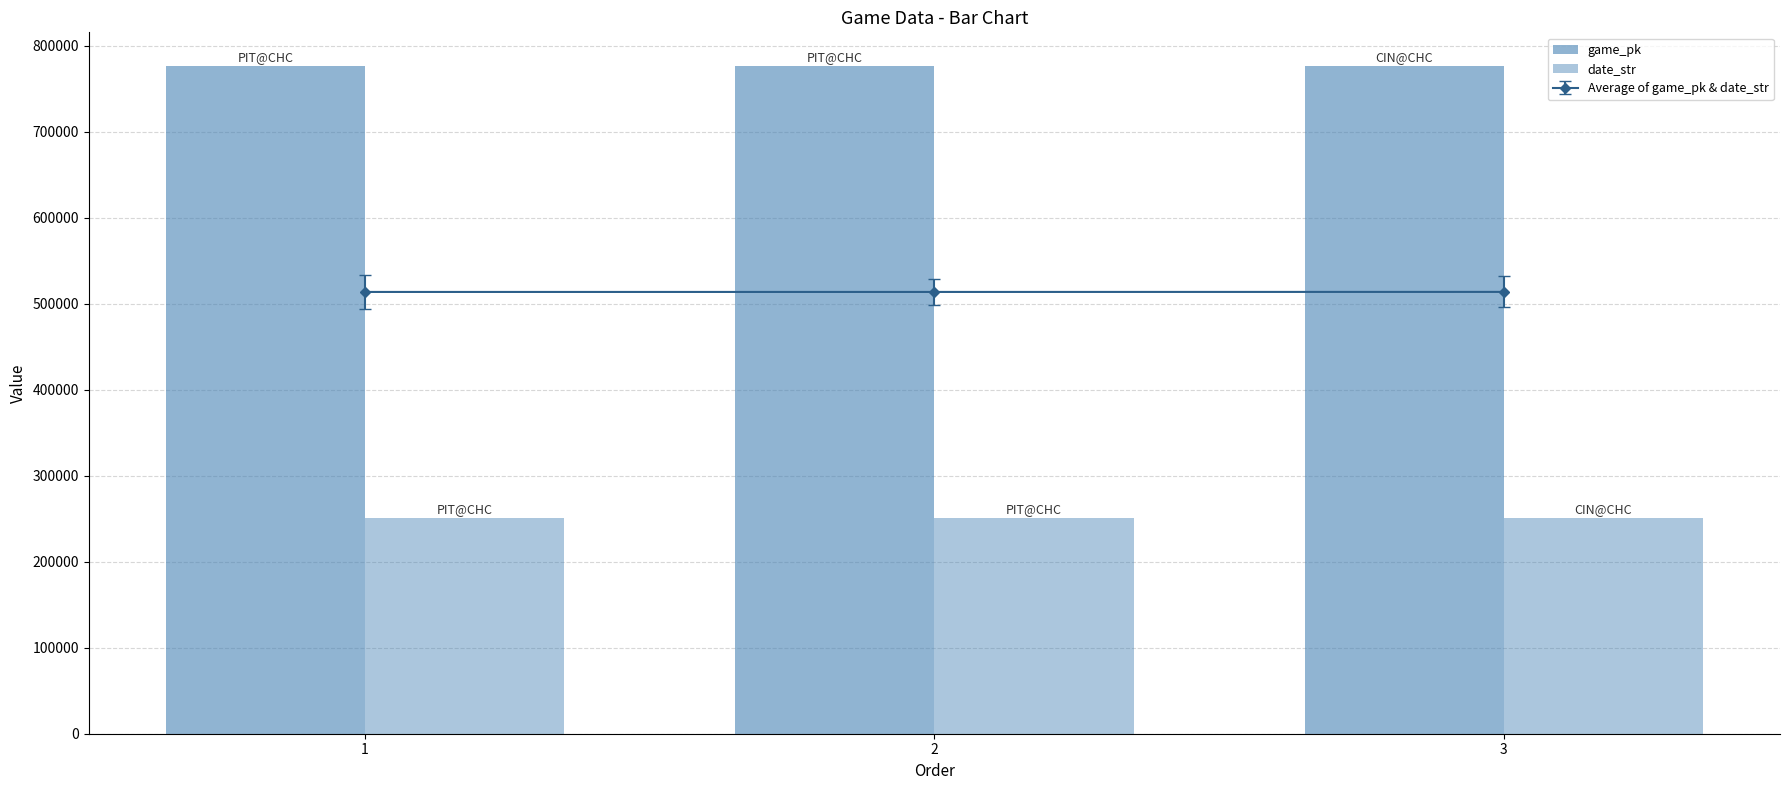

The date_str series shows 250815 at 2. True or false?

True